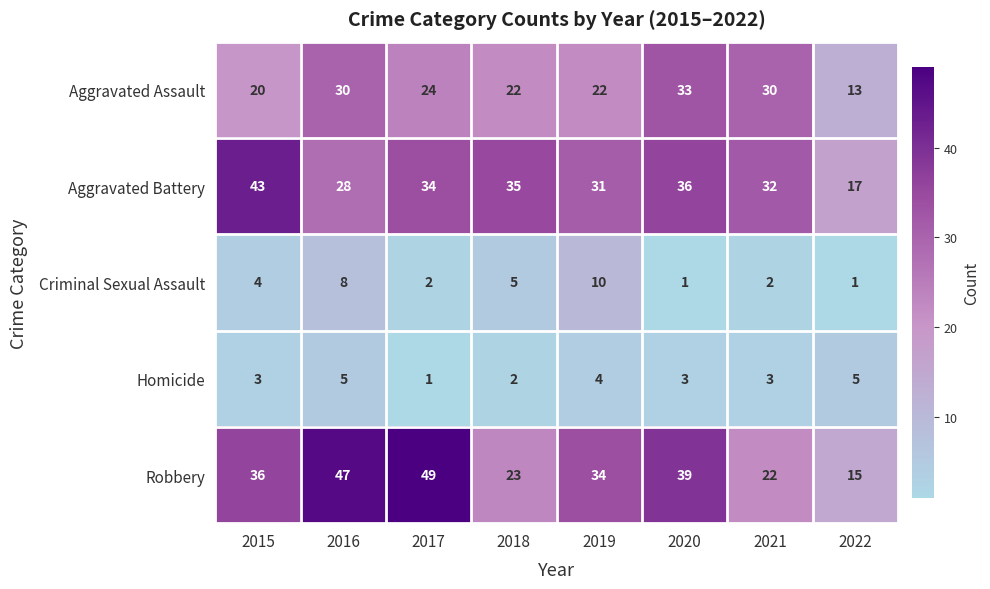

Which category has the highest value across all series?

2017